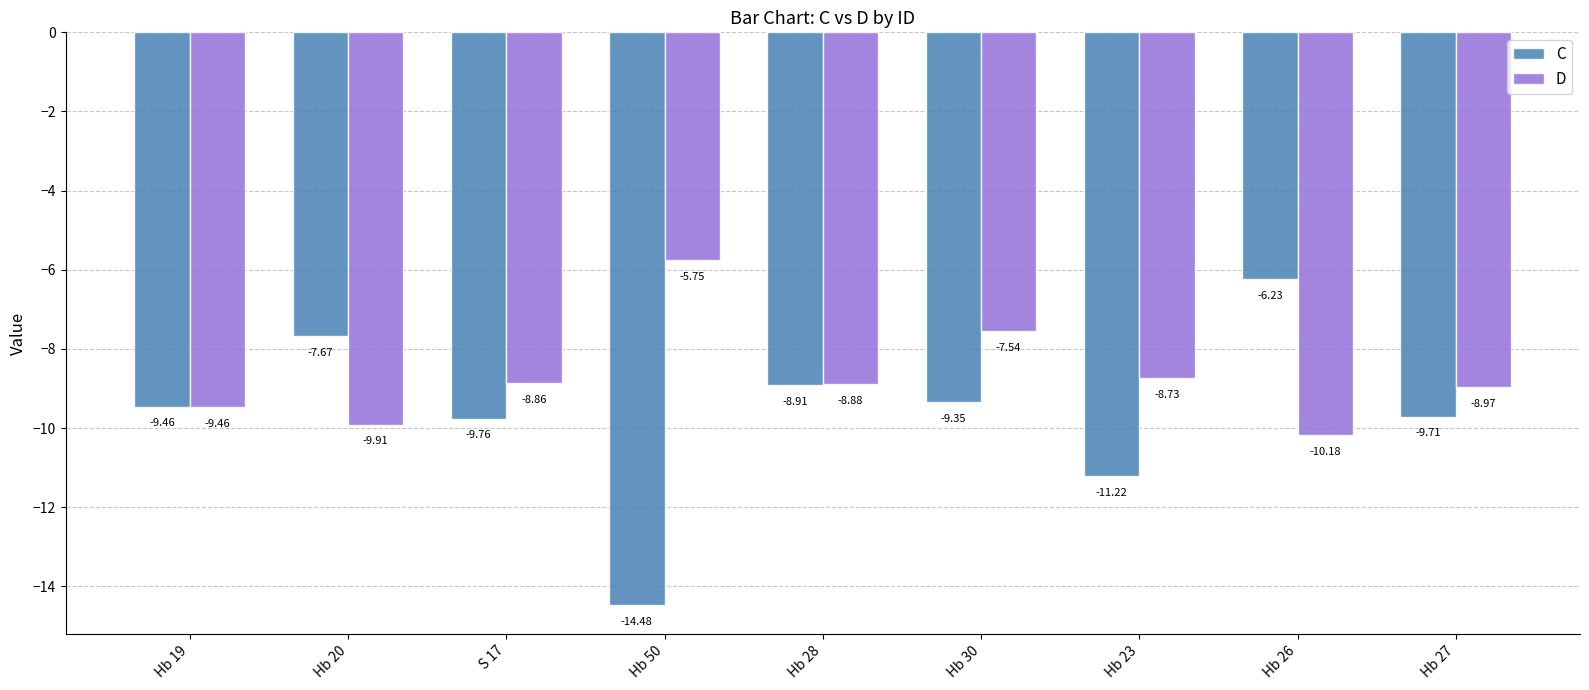

Is the value of D at Hb 26 greater than the value of C at Hb 30?

No